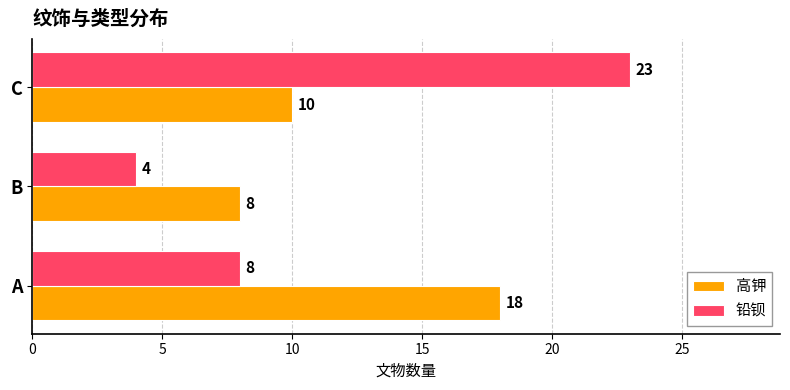

Which series has the largest range (max minus min)?

铅钡